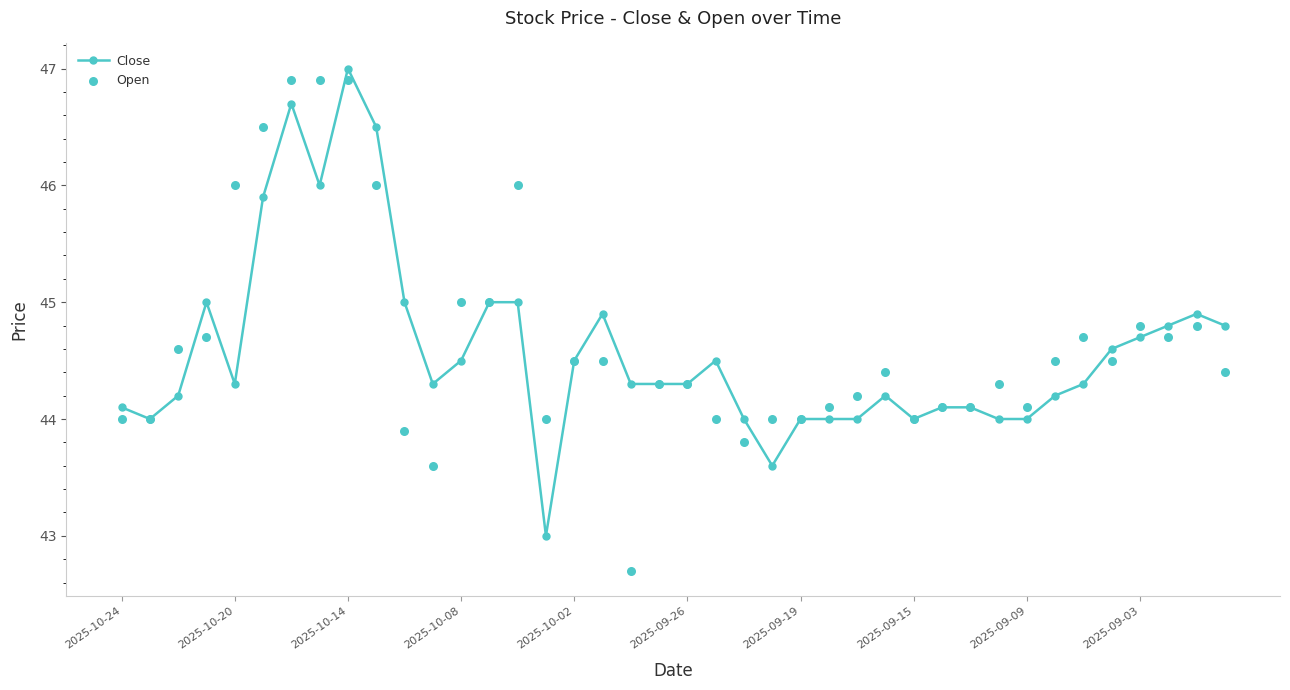

Which series reaches the maximum Y coordinate?

Close